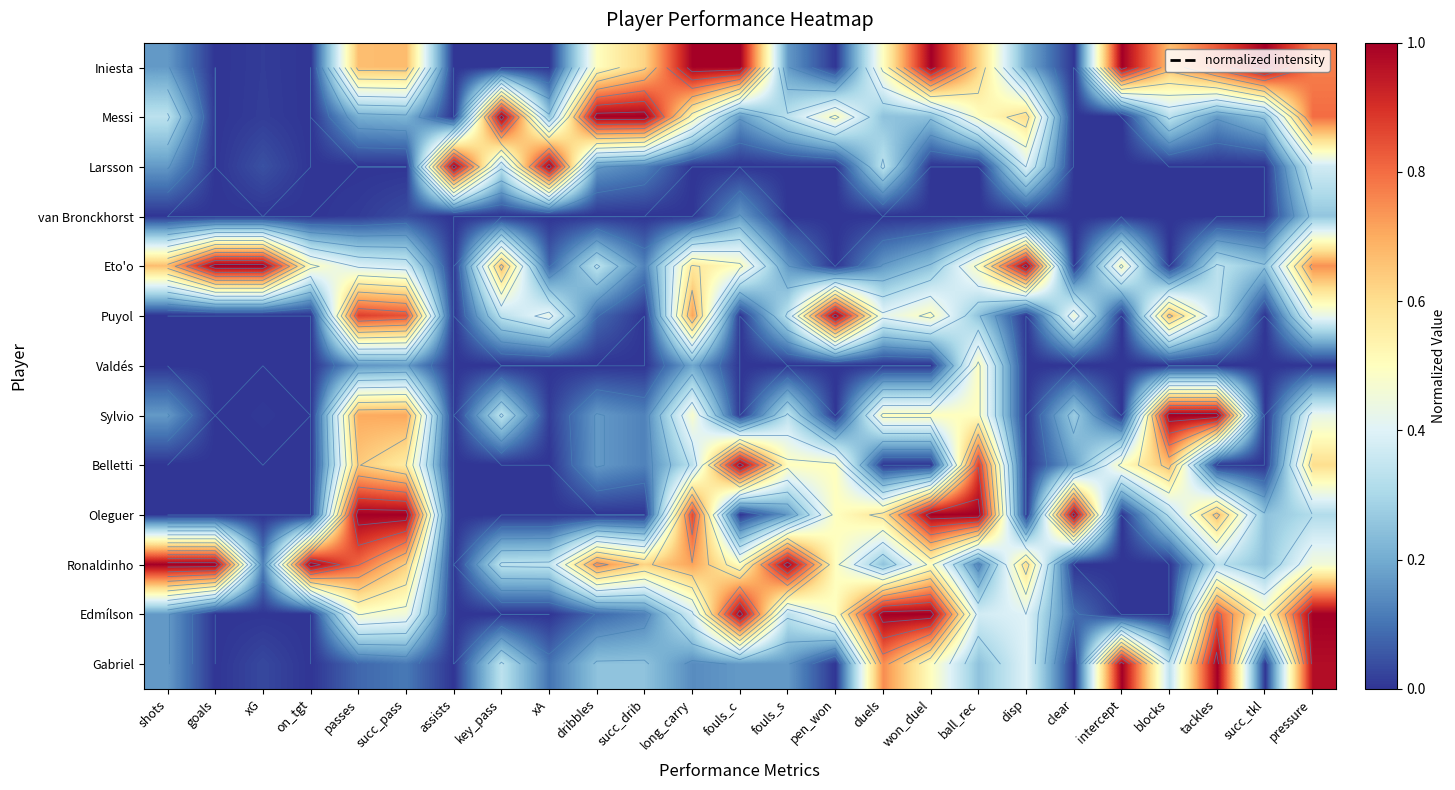

What is the spread (max minus min) of values at xG?

1.0